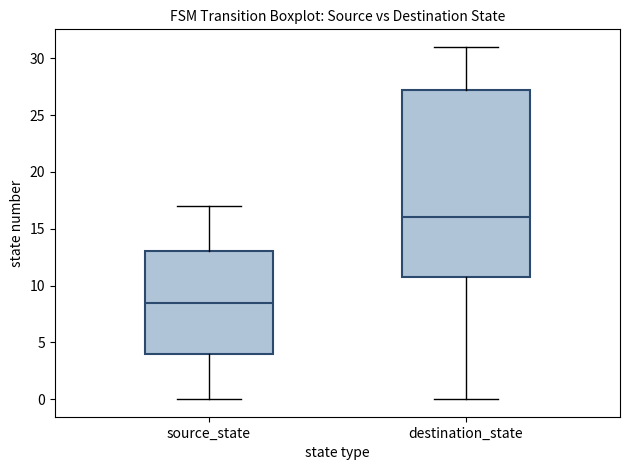

Reading left to right, transcribe this box plot: for each box, give where its median line is, the range the box spans, and where its two whiskers end, as read against the y-axis. The values are not printed on the chart, so give them approximately, as read against the axis.

source_state: median 8.5, box 4.0 to 13.0, whiskers 0.0 to 17.0
destination_state: median 16.0, box 11.0 to 27.5, whiskers 0.0 to 31.0